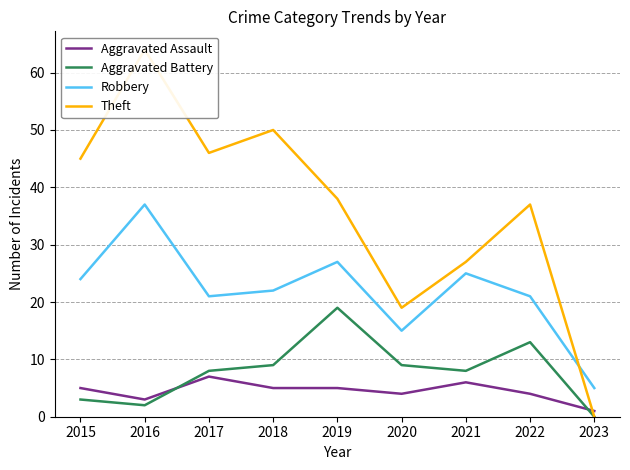

Which label corresponds to the largest value in the chart?

2016